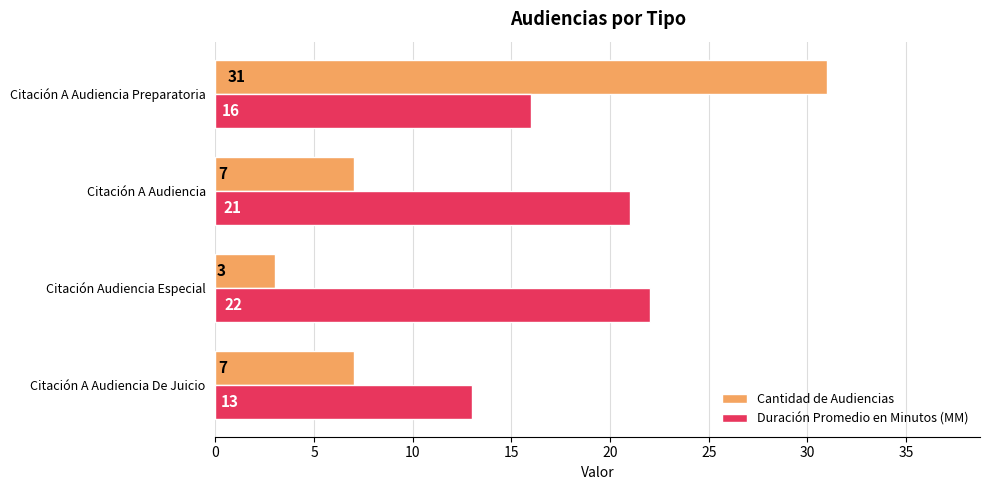

What is the average value of the Cantidad de Audiencias series?

12